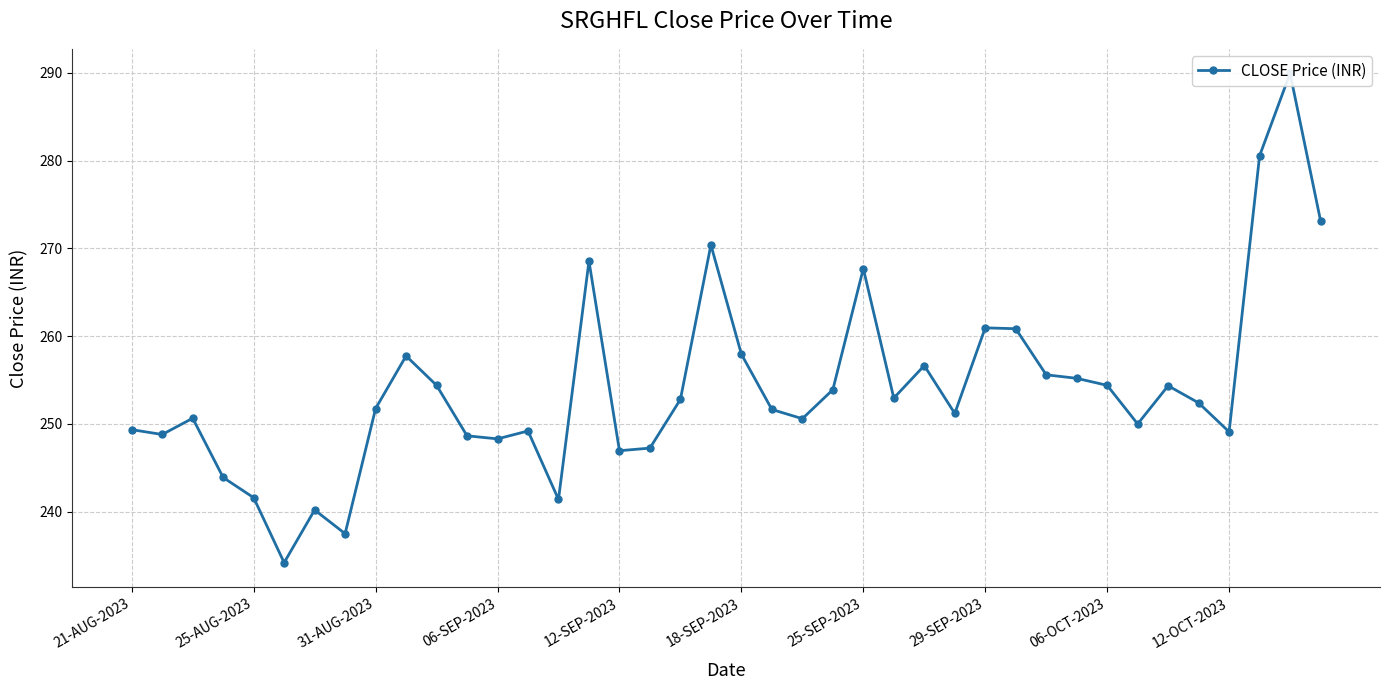

What is the difference between the maximum and second lowest values?

52.4